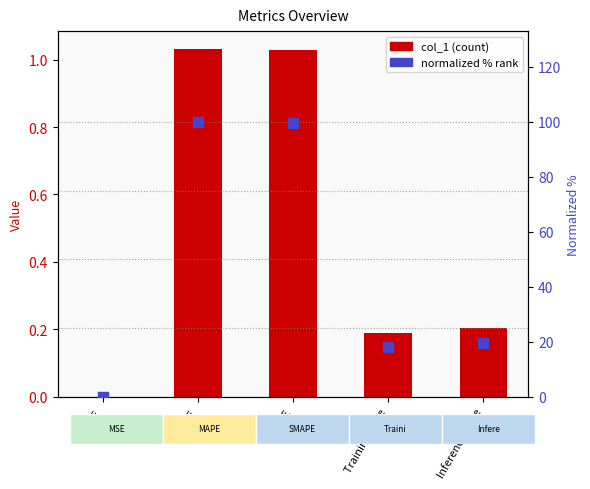

What are all the series names shown in the legend?

col_1, normalized %